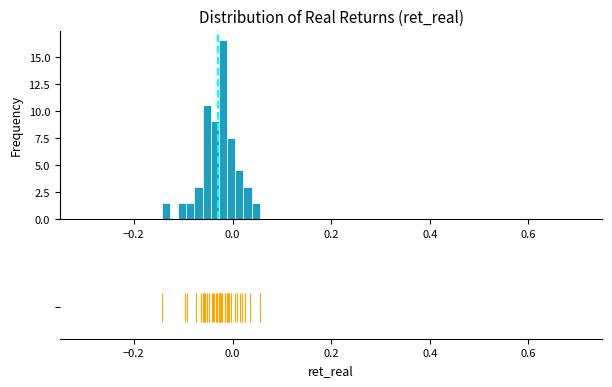

Read against the x-axis, roughly where is the centre of the tallest bar?

-0.02